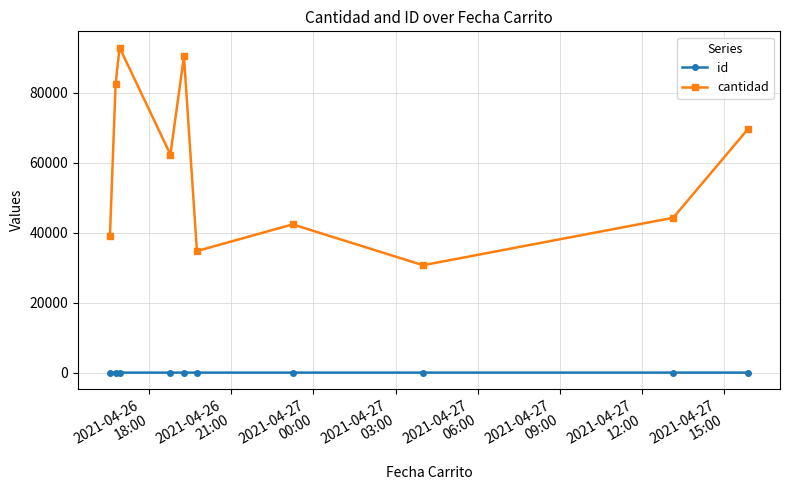

What is the greatest value displayed?

92842